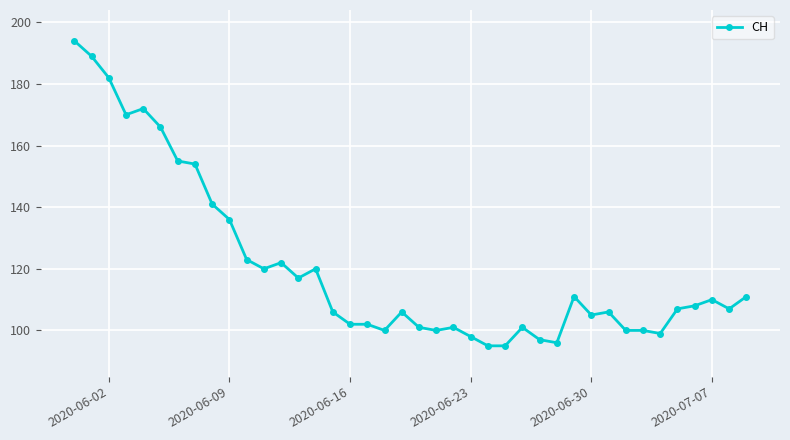

How many lines are shown in the chart?

1